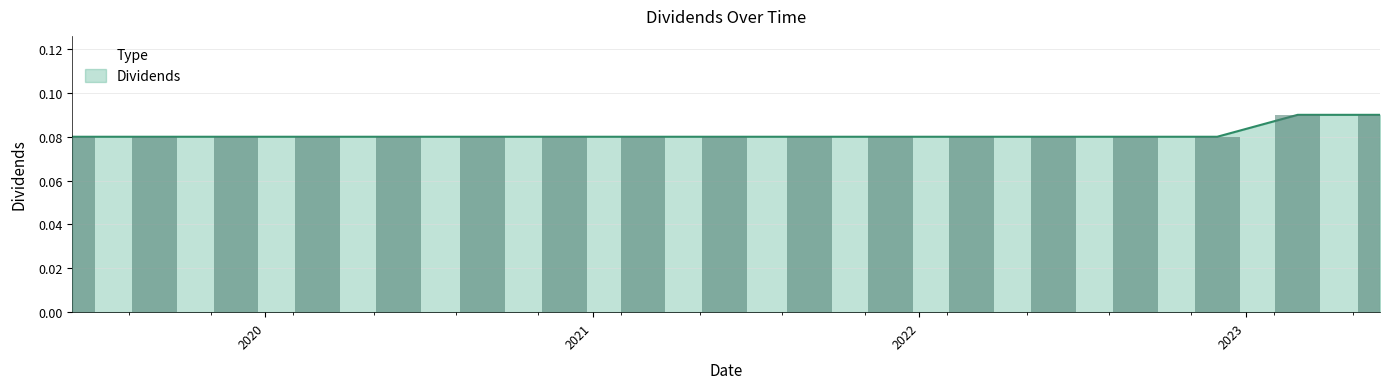

Rank the categories by value from lowest to highest.

2019-05-30, 2019-08-30, 2019-11-29, 2020-02-28, 2020-05-29, 2020-08-31, 2020-11-30, 2021-02-26, 2021-05-28, 2021-08-31, 2021-11-30, 2022-02-28, 2022-05-31, 2022-08-31, 2022-11-30, 2023-02-28, 2023-05-31